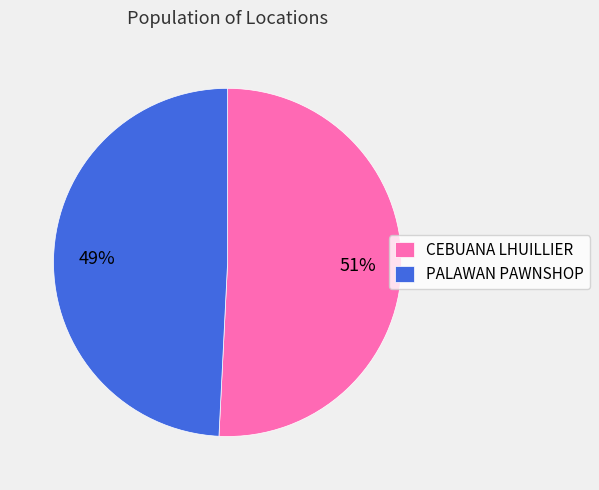

To the nearest percent, what is the average slice percentage?

50%